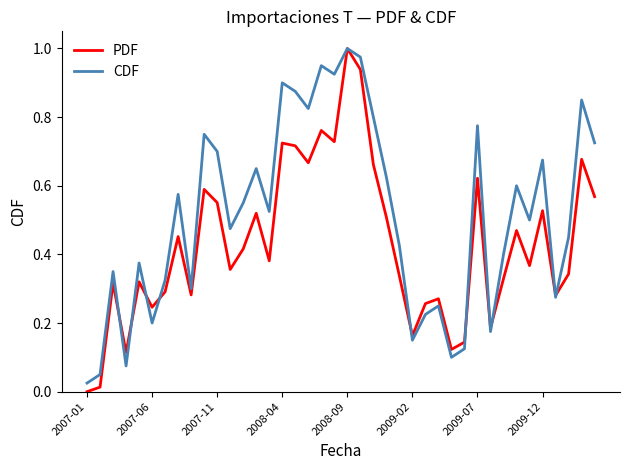

List the series in order of their overall mean, lowest first.

PDF, CDF